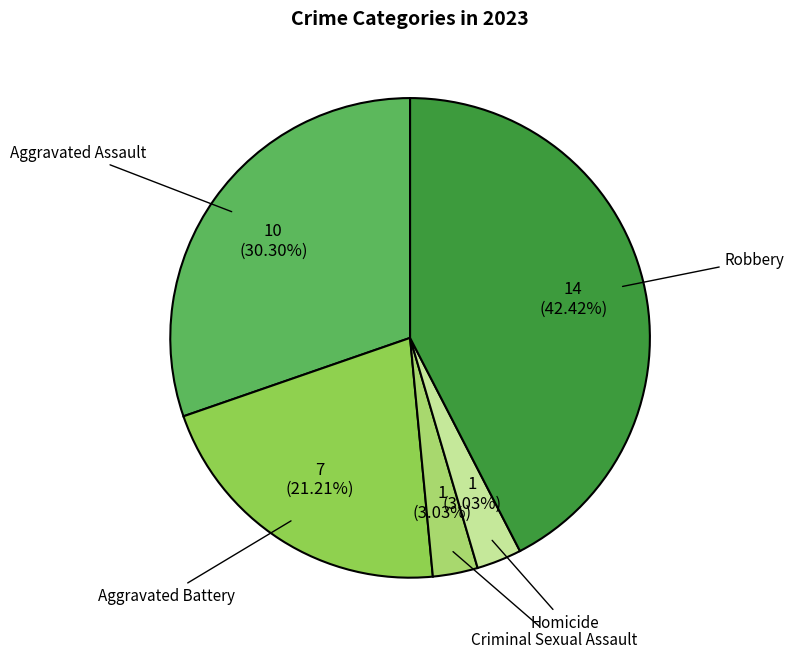

Is there any slice that represents more than half of the pie?

No